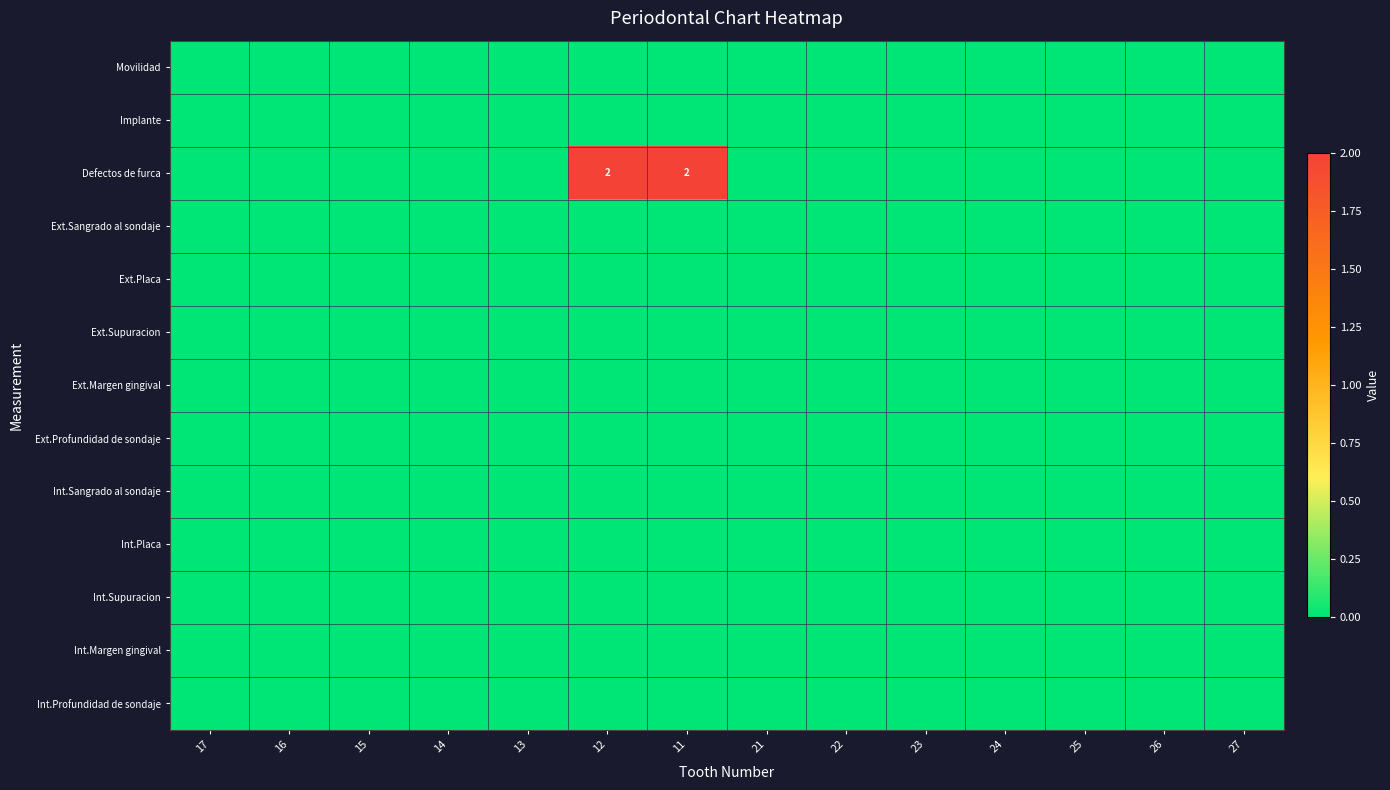

Is it true that Implante equals 0 at 24?

True